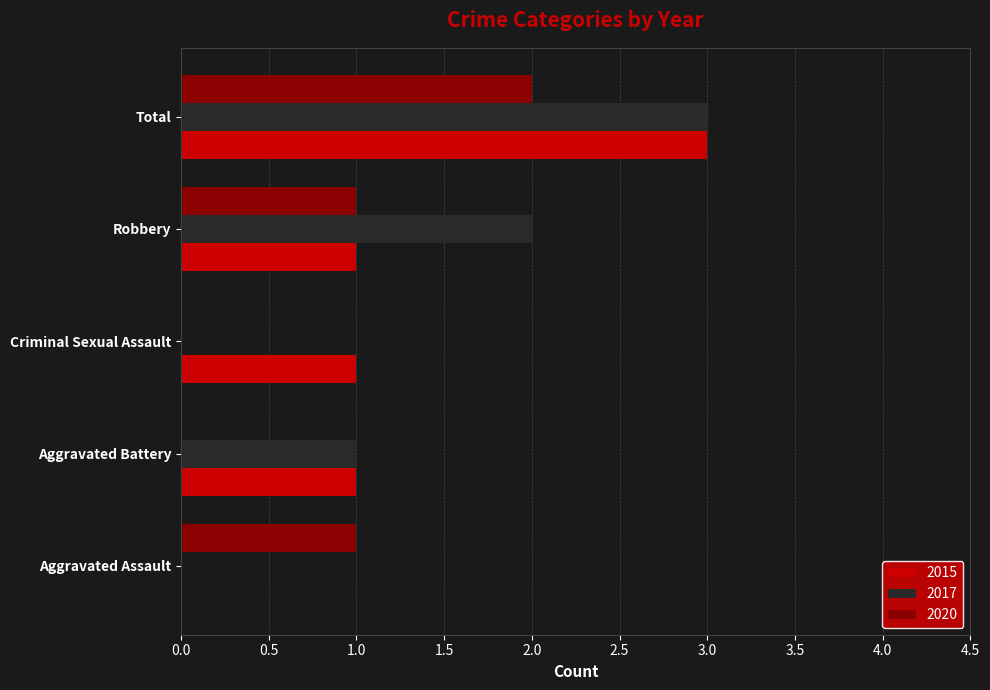

The 2015 series shows 1 at Total. True or false?

False